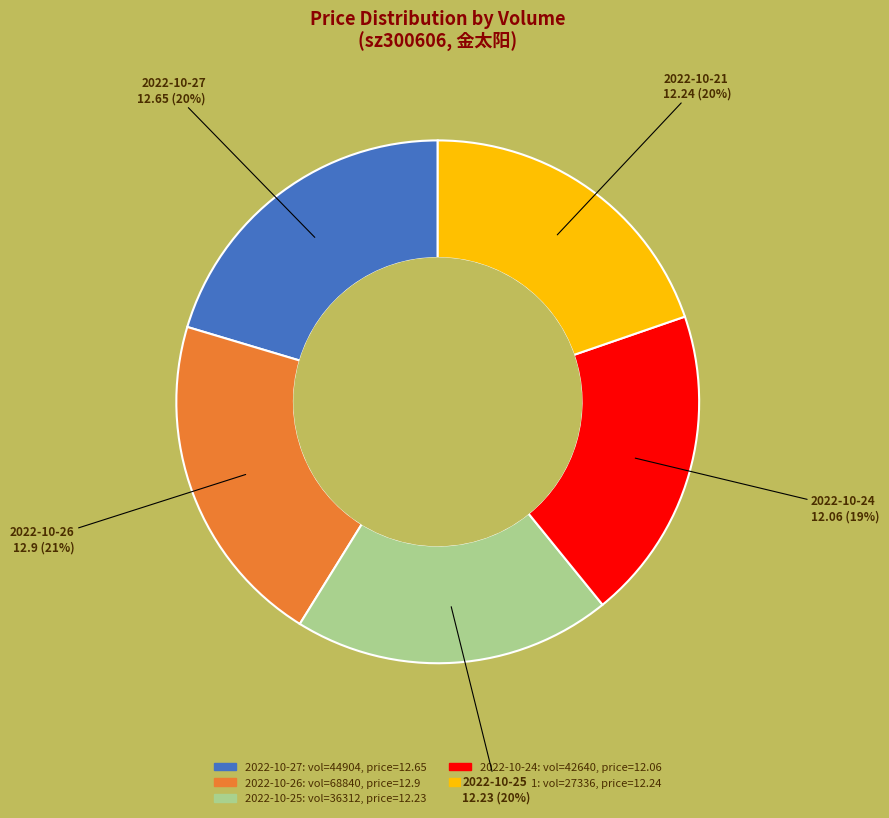

To the nearest percent, what is the average slice percentage?

20%